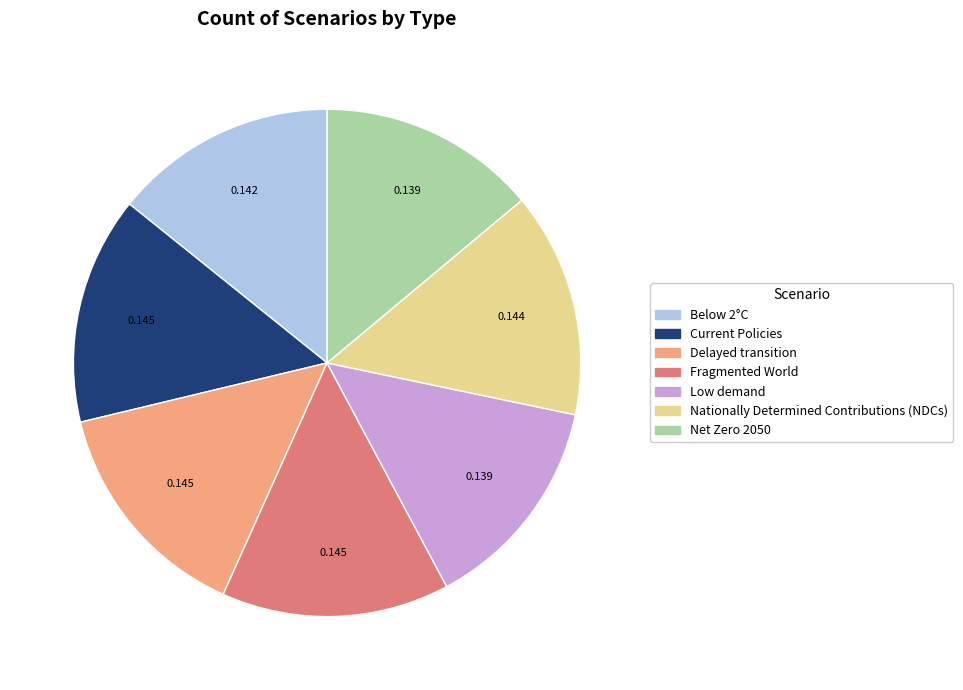

The Nationally Determined Contributions (NDCs) slice represents 20% of the pie. True or false?

False